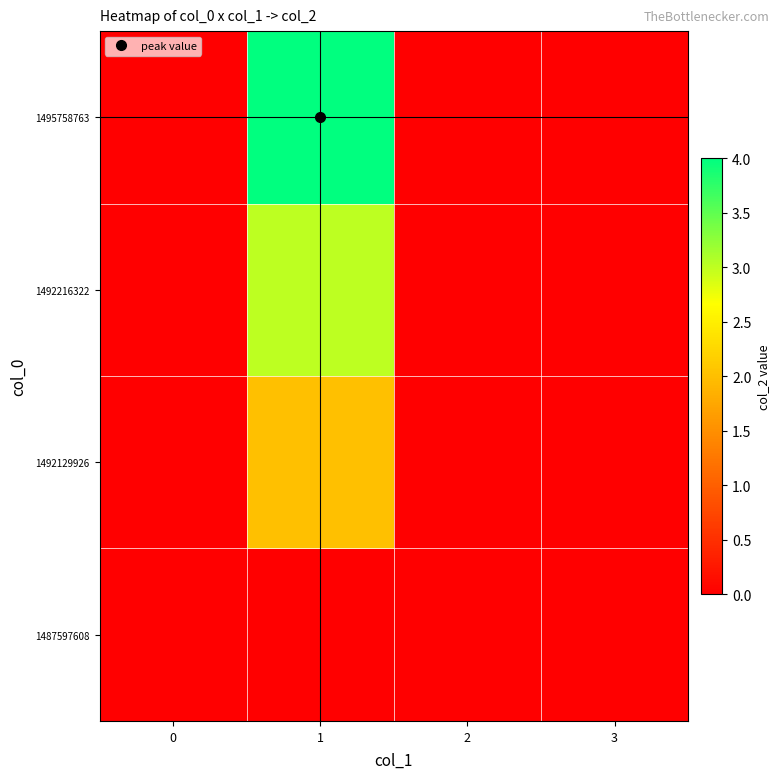

What is the greatest value displayed?

4